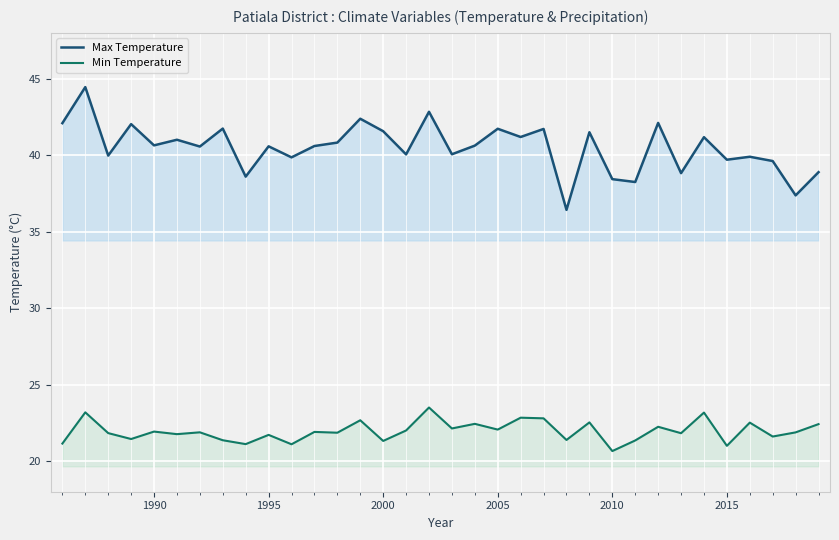

How many data points in Max Temperature are less than 40?

12